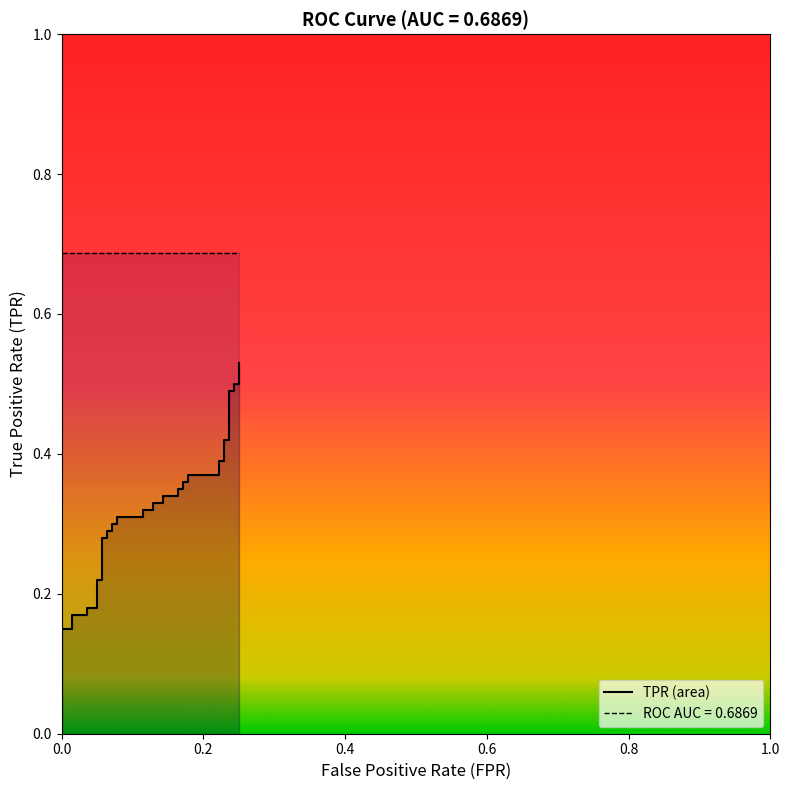

Reading left to right, extract all data points from this chart.

0.0	0.1	0.1	0.2	0.2	0.2	0.2	0.2	0.2	0.3	0.3	0.3	0.3	0.3	0.3	0.3	0.3	0.3	0.3	0.3	0.3	0.3	0.3	0.3	0.3	0.3	0.3	0.4	0.4	0.4	0.4	0.4	0.4	0.4	0.4	0.5	0.5	0.5	0.5	0.5